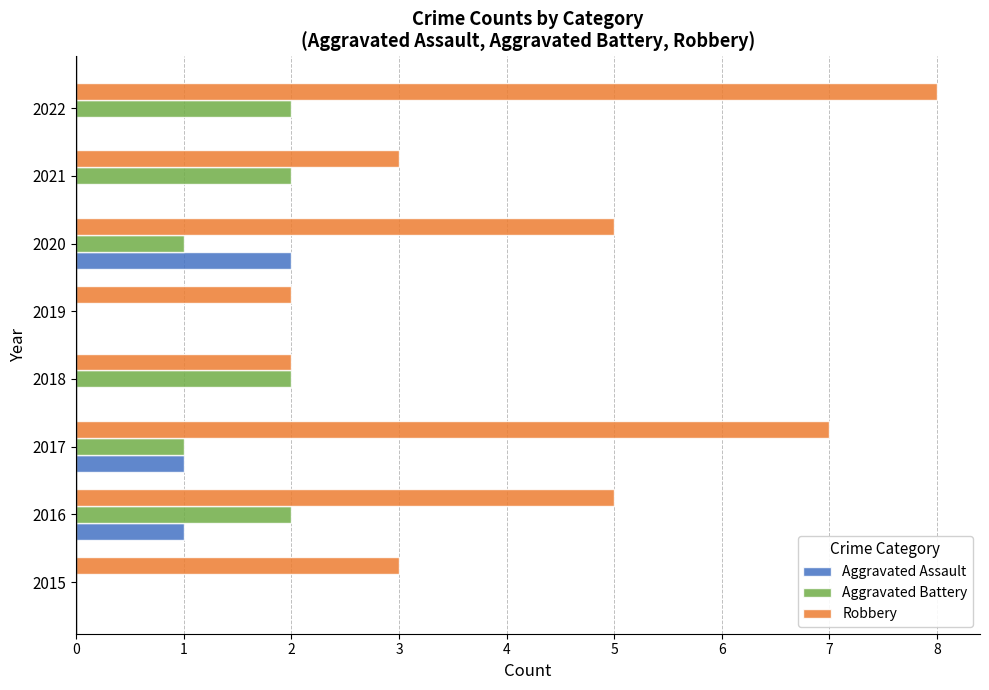

Is the value of Aggravated Battery at 2021 greater than the value of Robbery at 2015?

No